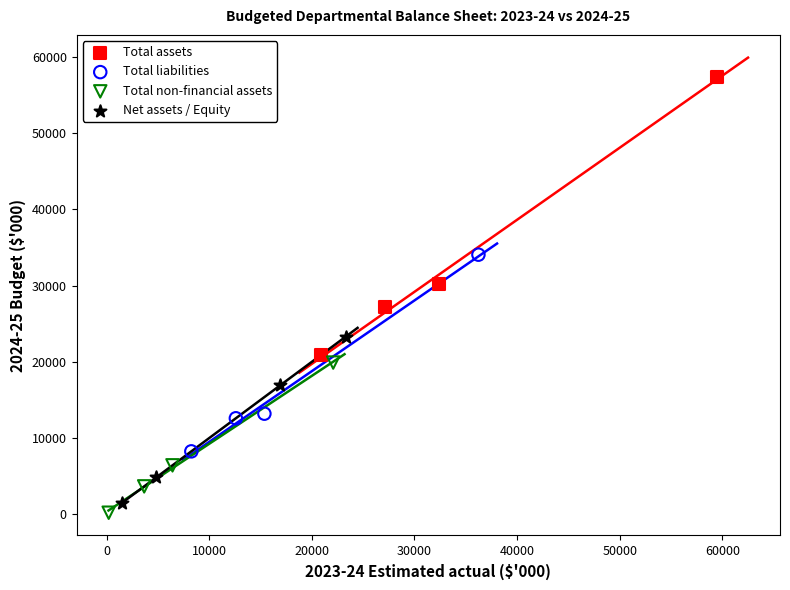

Which series reaches the maximum Y coordinate?

Total assets